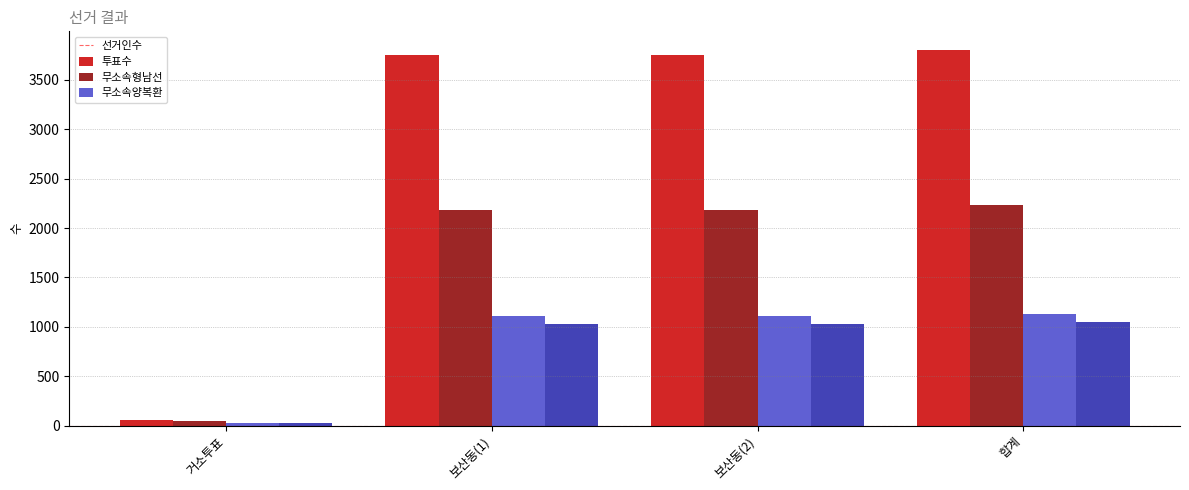

At which category does the chart reach its minimum across all series?

거소투표